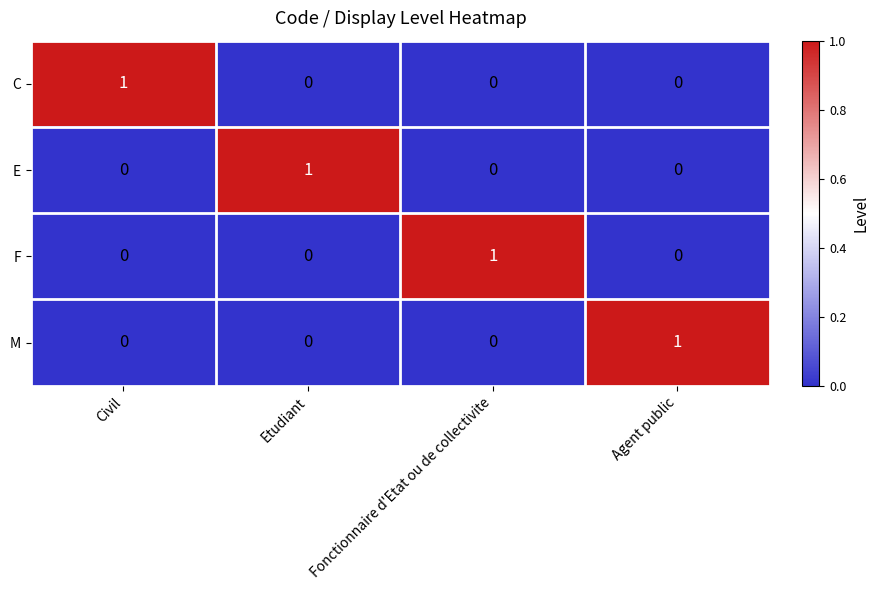

Reading right to left, transcribe all the data shown in this chart.

C: 0	0	0	1
E: 0	0	1	0
F: 0	1	0	0
M: 1	0	0	0